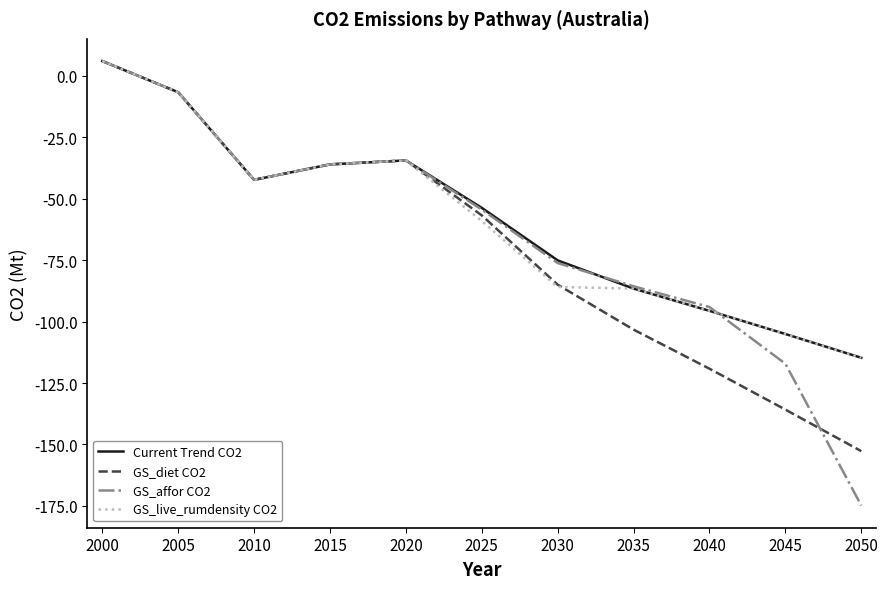

Between 2045 and 2050, which series saw the biggest shift?

GS_affor CO2